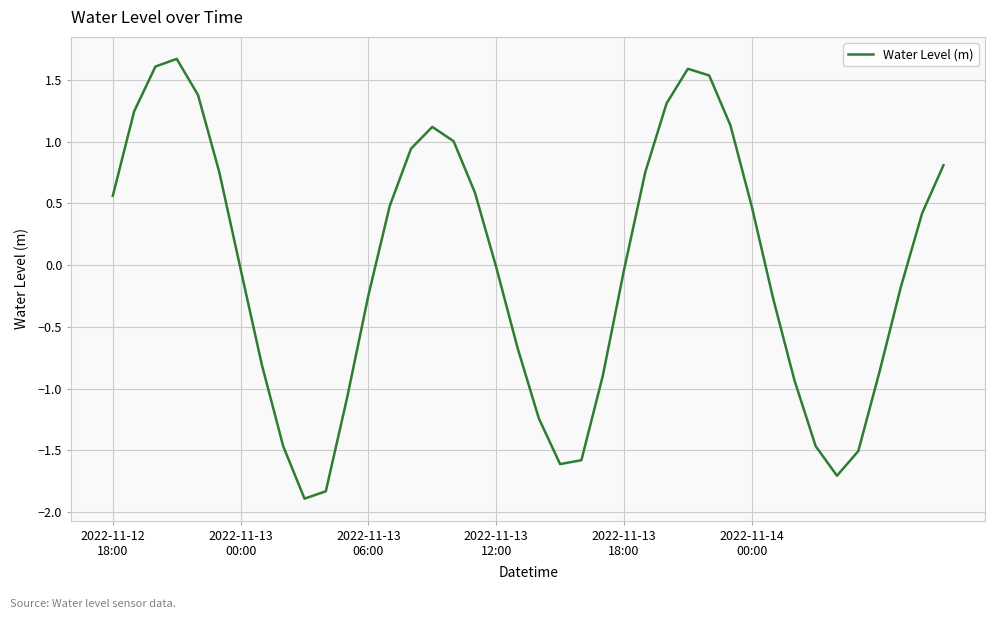

Is this an area chart (filled region under the line)?

No